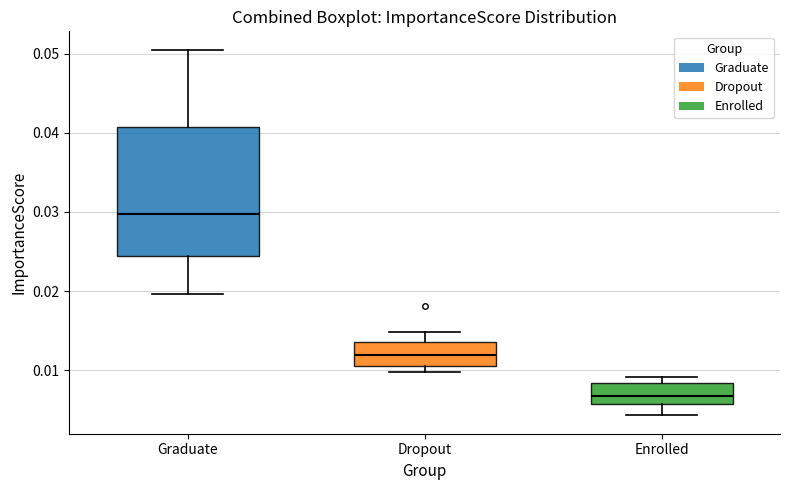

Reading left to right, read every box against the y-axis: the position of its median line, the range the box covers, and the ends of its whiskers. The values are not printed on the chart, so give them approximately, as read against the axis.

Graduate: median 0.030, box 0.024 to 0.041, whiskers 0.020 to 0.051
Dropout: median 0.012, box 0.011 to 0.014, whiskers 0.010 to 0.015
Enrolled: median 0.007, box 0.006 to 0.008, whiskers 0.004 to 0.009